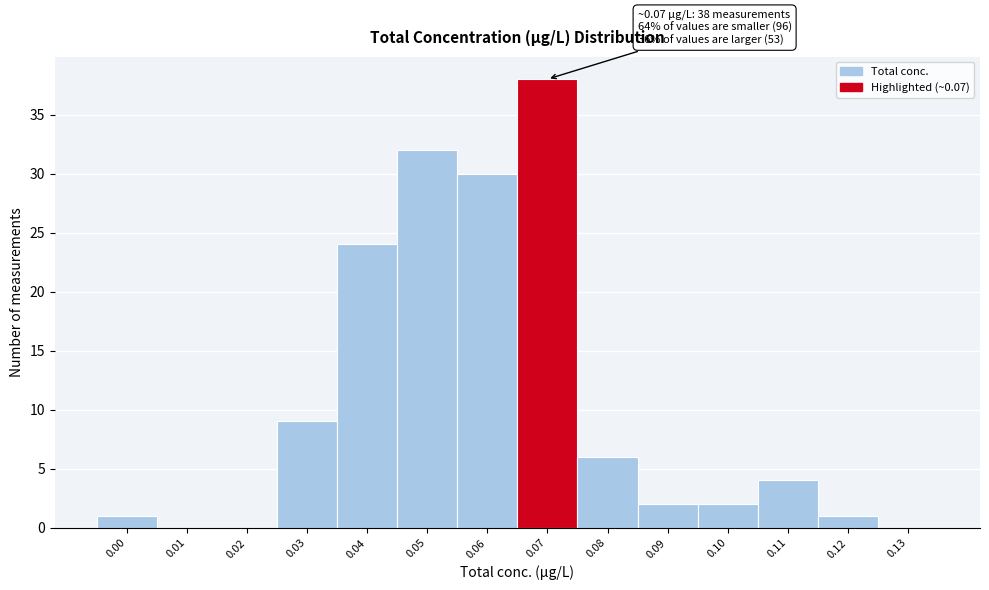

Reading left to right, transcribe all the data shown in this chart.

0.00=1	0.01=0	0.02=0	0.03=9	0.04=24	0.05=32	0.06=30	0.07=38	0.08=6	0.09=2	0.10=2	0.11=4	0.12=1	0.13=0